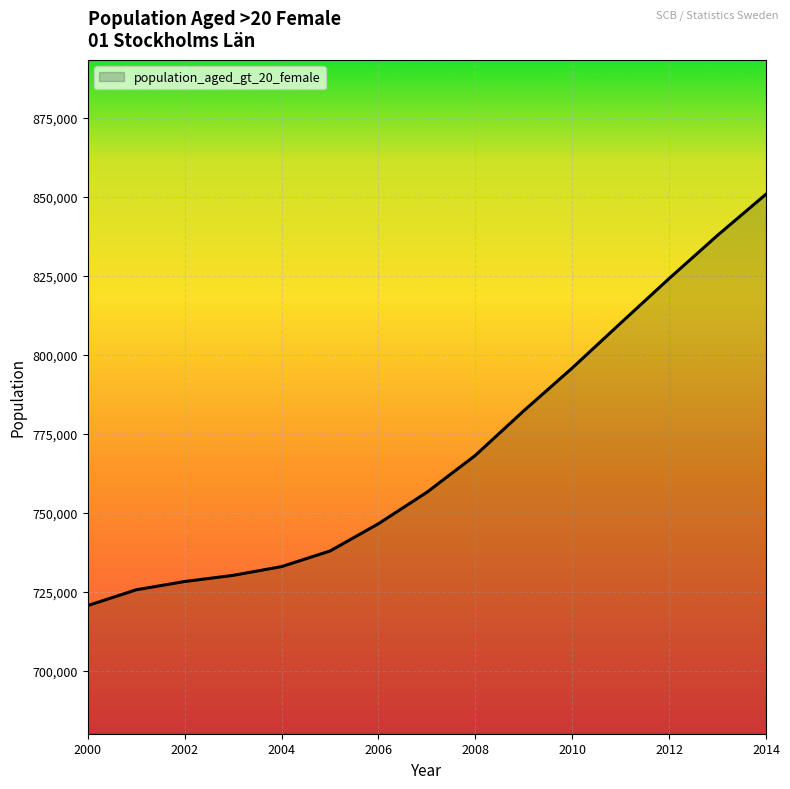

What is the smallest value displayed?

720597